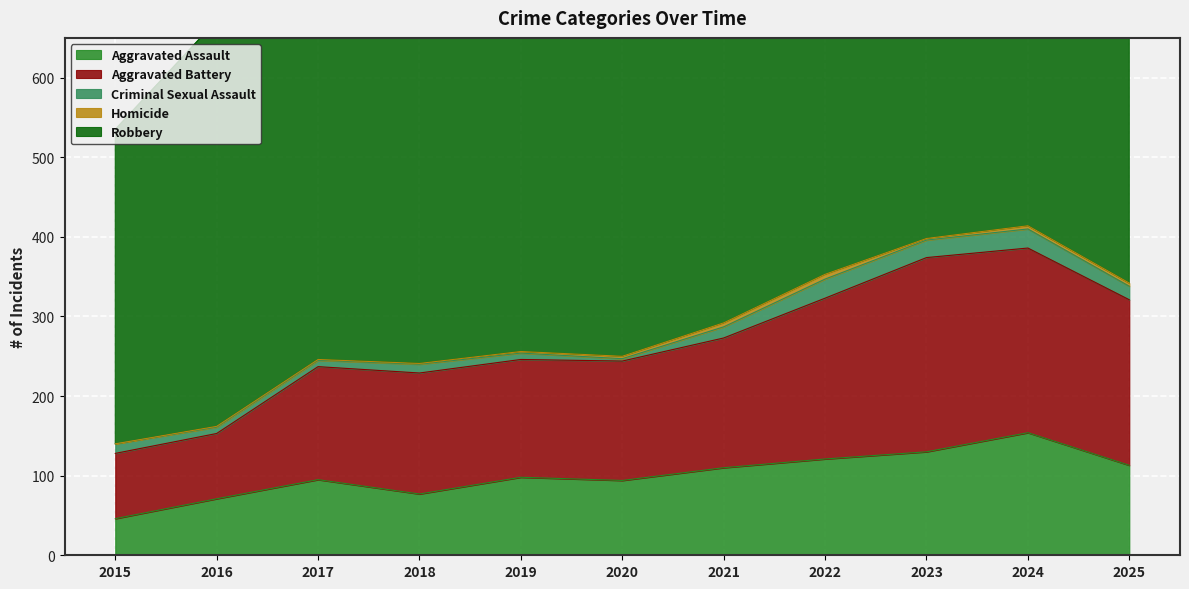

Is the value of Criminal Sexual Assault at 2021 greater than the value of Aggravated Battery at 2015?

No